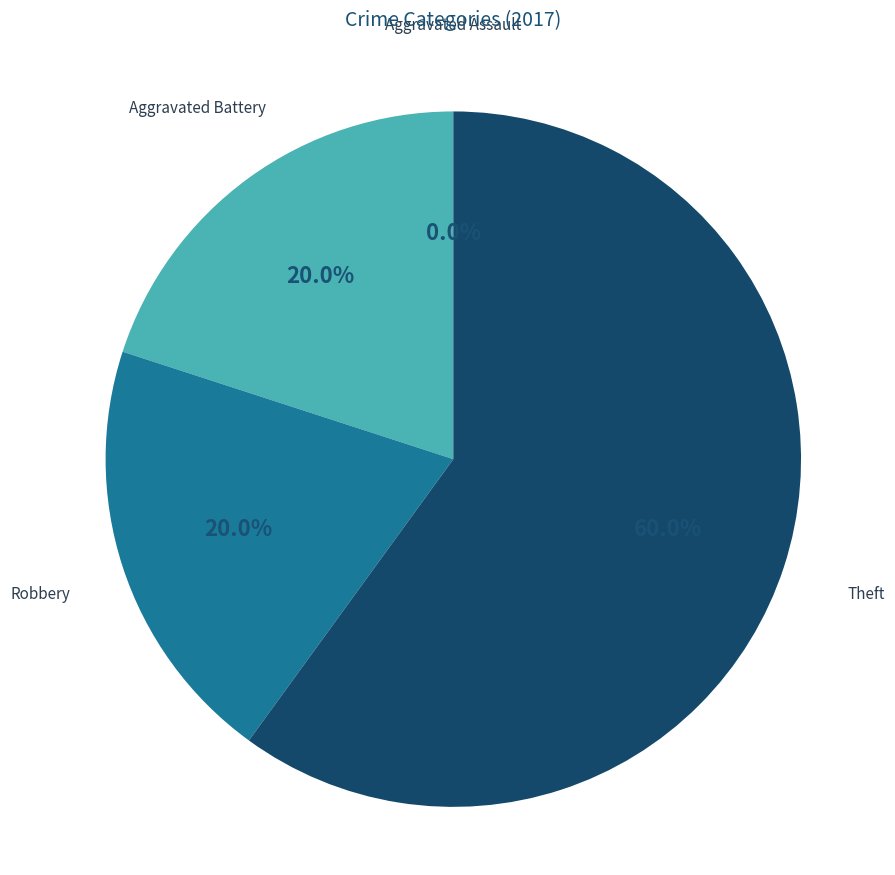

Between Aggravated Battery and Theft, which is larger?

Theft